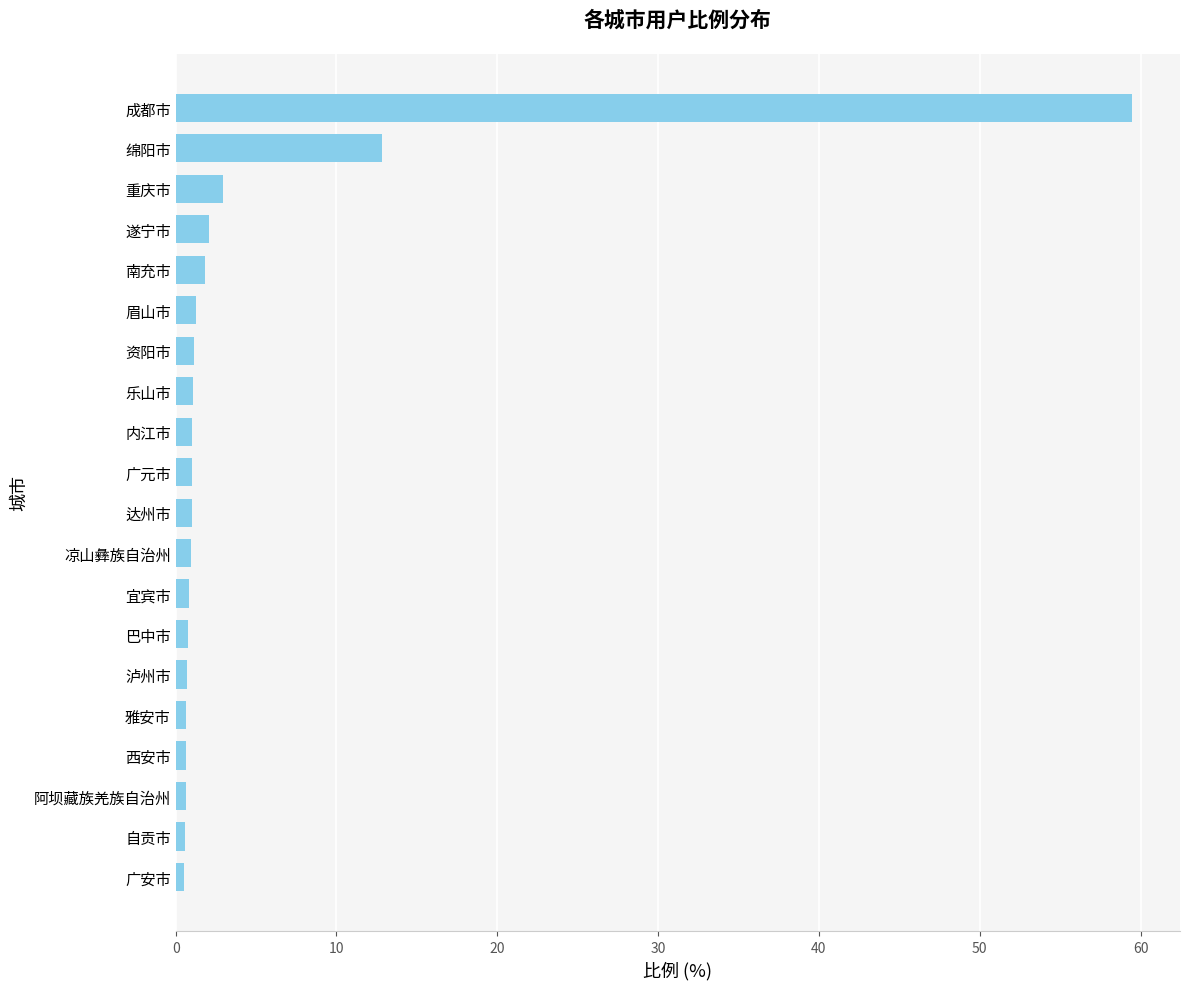

What is the sum of all values?

91.9